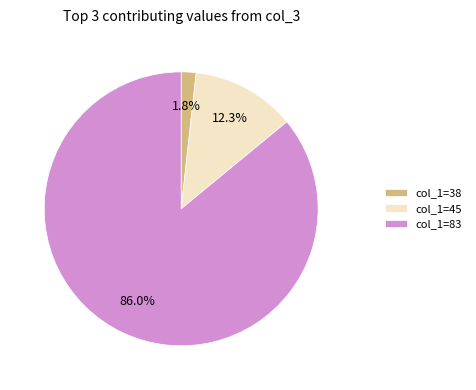

Does col_1=83 account for over 50% of the chart?

Yes